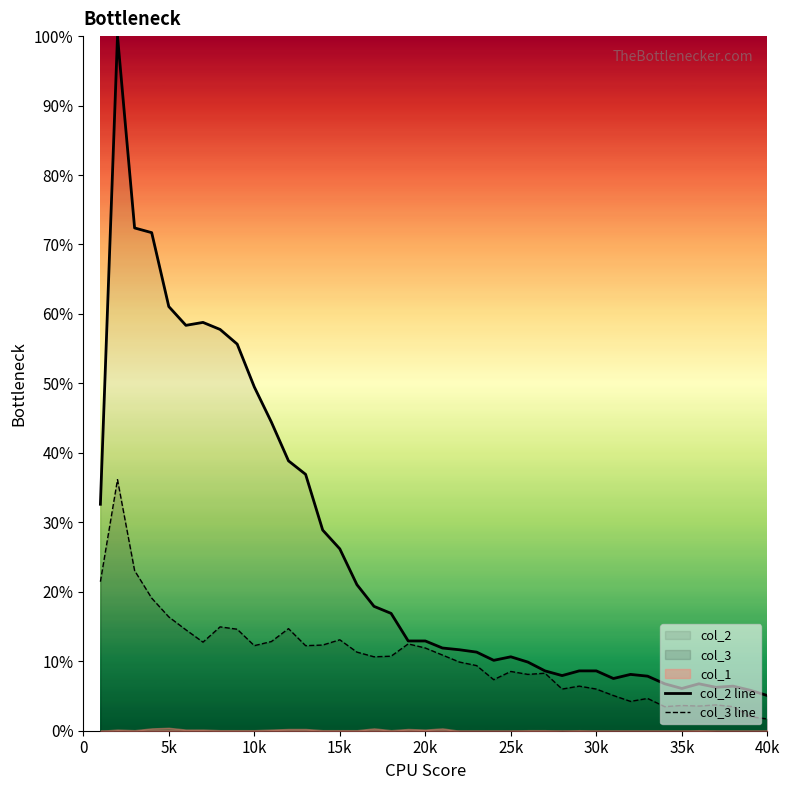

How many lines are shown in the chart?

2